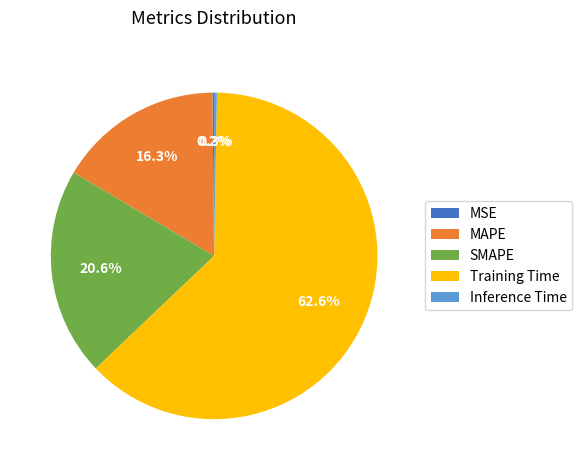

To the nearest percent, what is the combined percentage of MAPE and Training Time?

79%